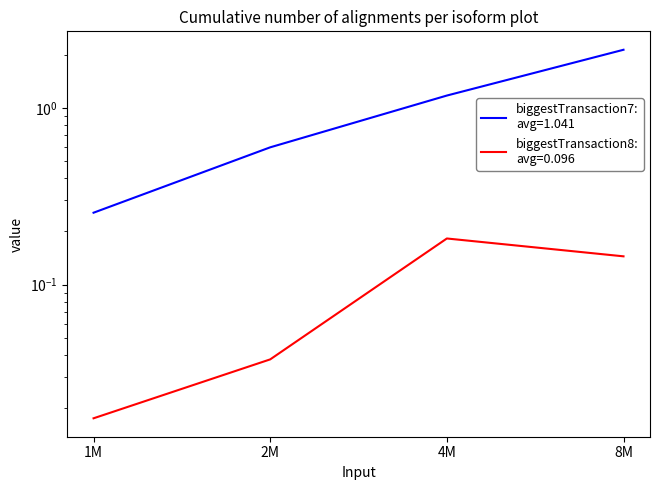

What is the difference between the second highest and second lowest values in the biggestTransaction8 series?

0.1